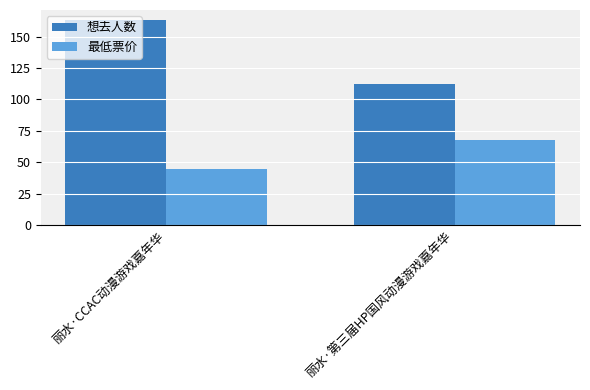

Count the 想去人数 values in the range 112 to 163.

2